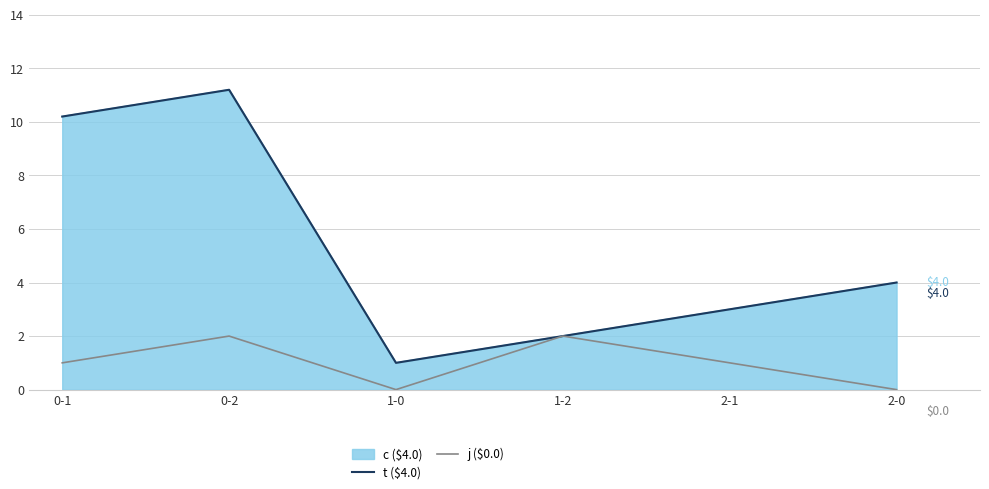

Which label corresponds to the largest value in the chart?

0-2